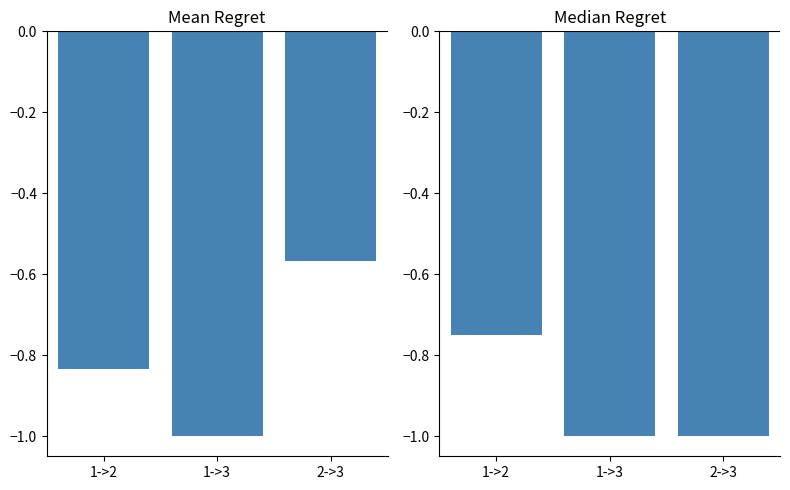

What is the minimum value for scenic?

-1.0